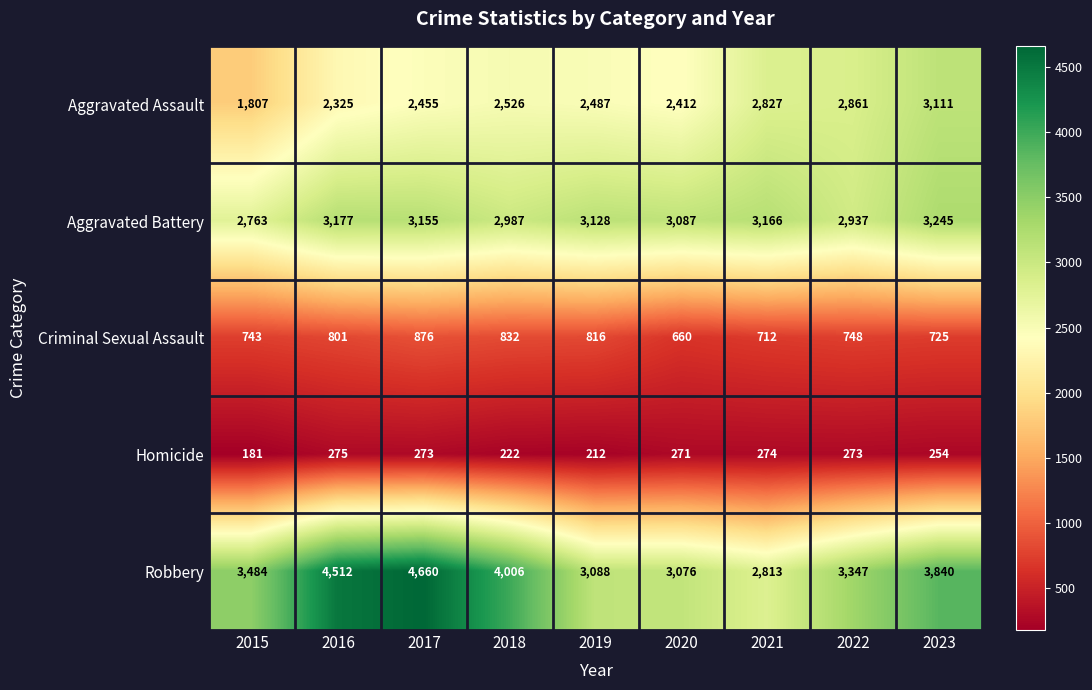

Which series has the largest range (max minus min)?

Robbery